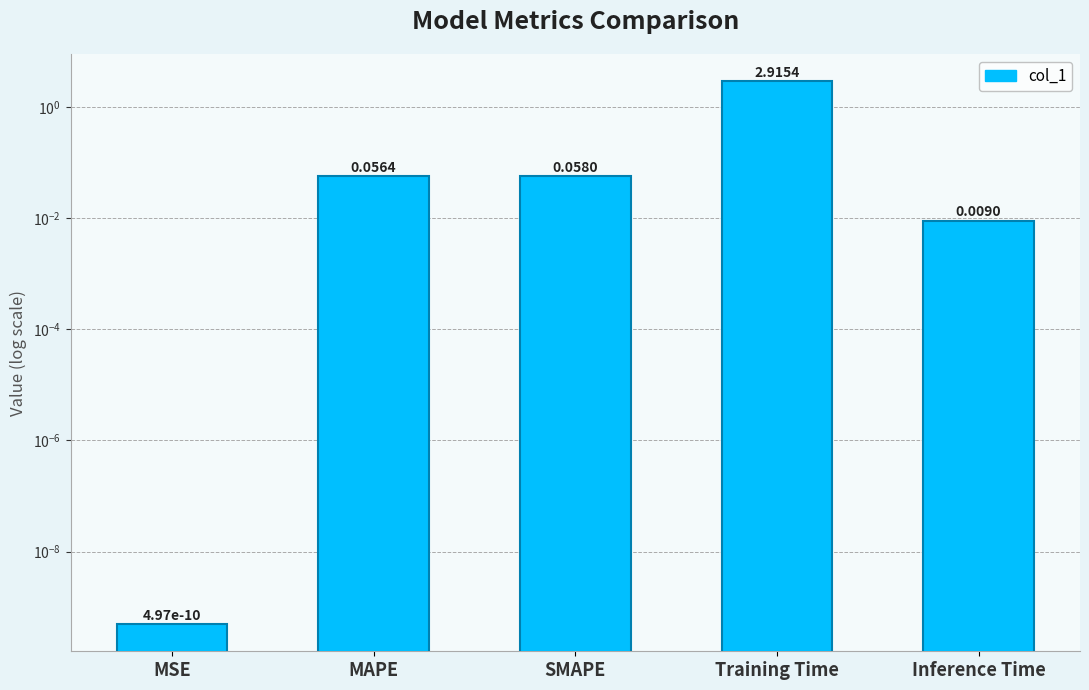

What is the change in value from Training Time to Inference Time?

-2.9